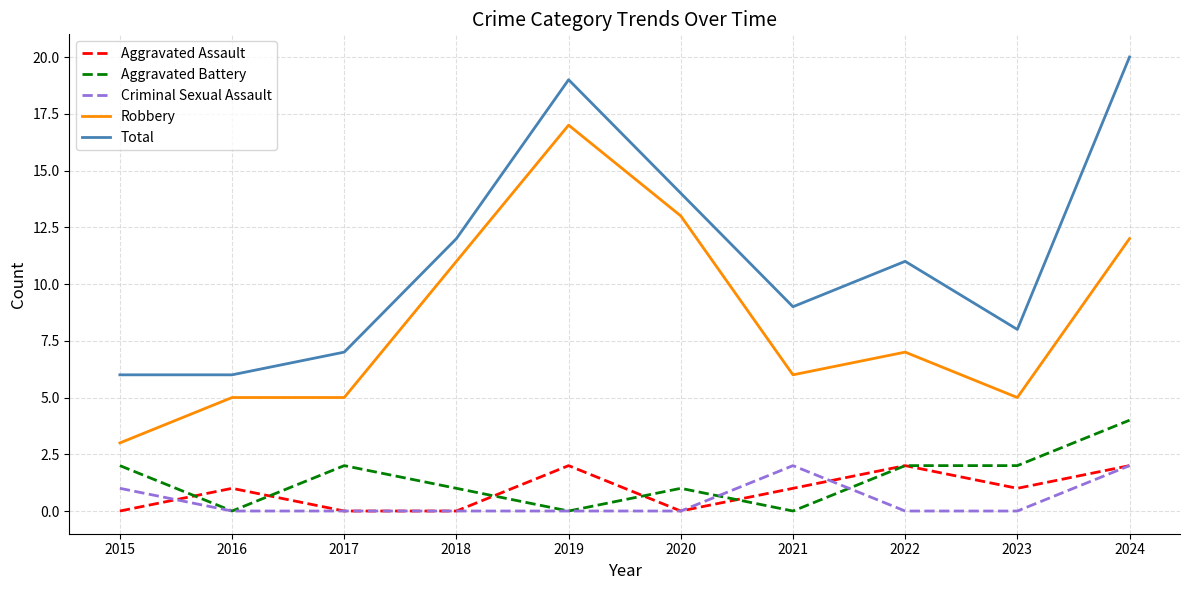

Which category has the highest value across all series?

2024